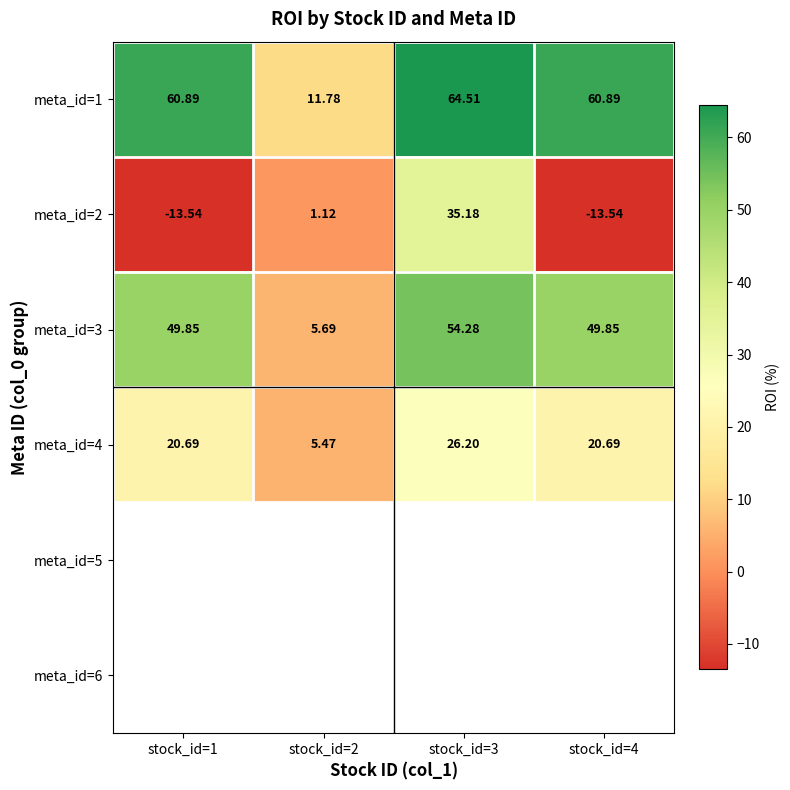

How many data points in meta_id=3 are less than 49?

1